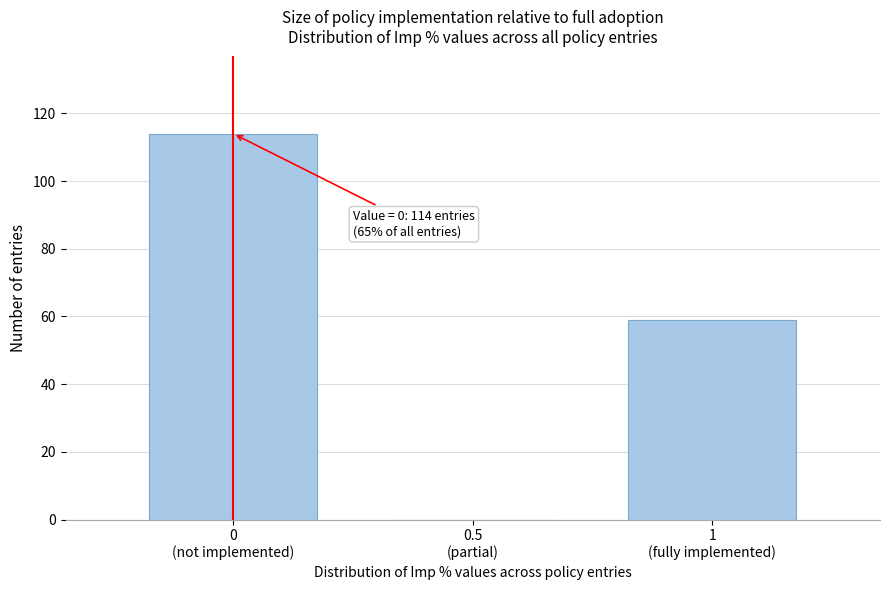

What is the sum of all values?

173